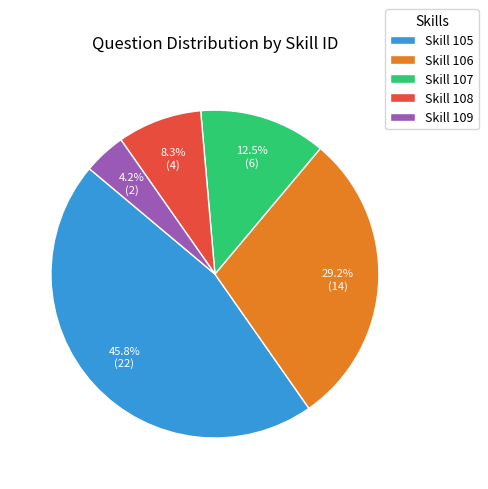

Is there any slice that represents more than half of the pie?

No